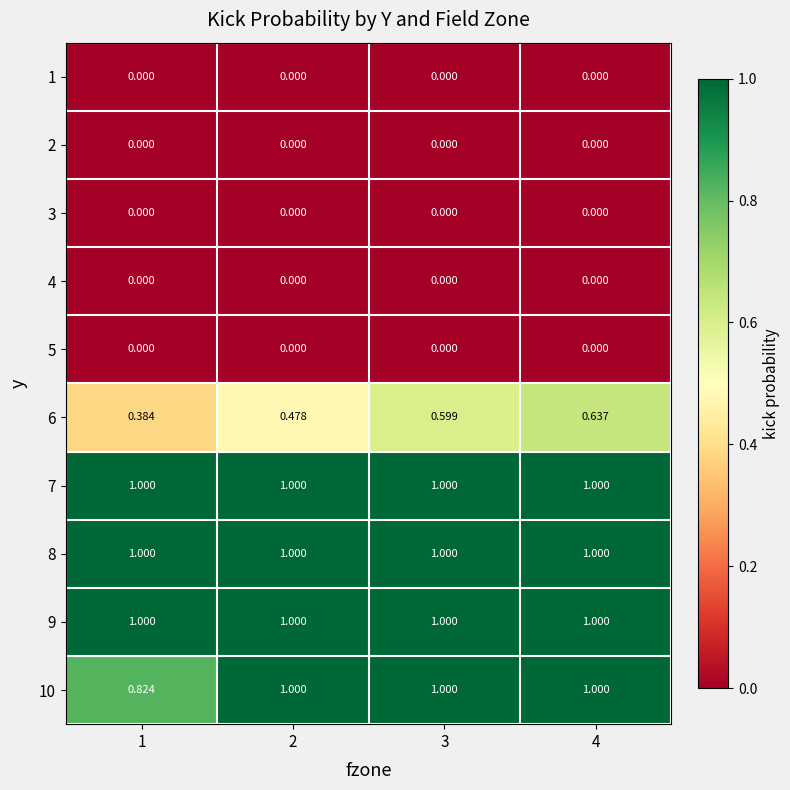

Is the value of 7 at 4 greater than the value of 3 at 2?

Yes